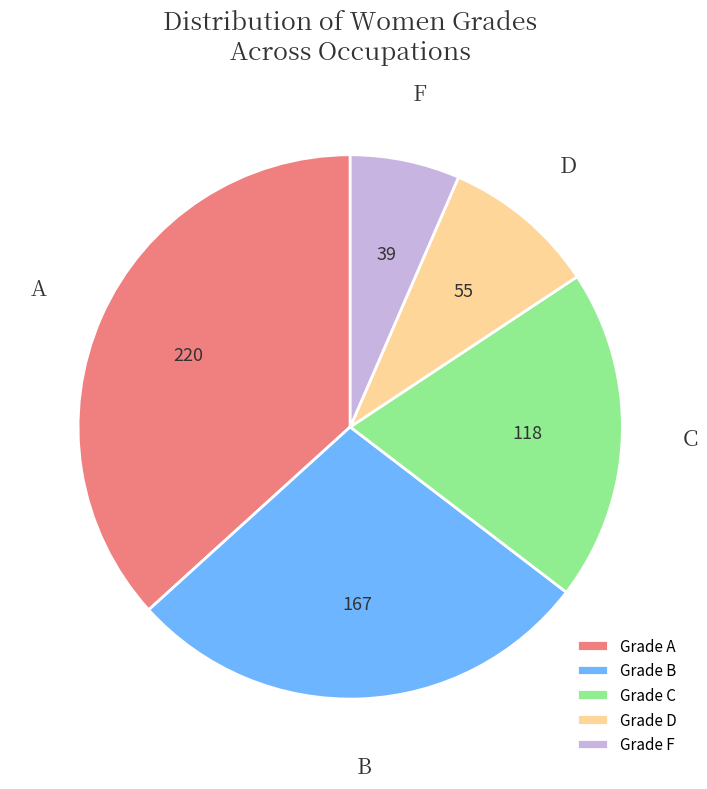

What is the ratio of the value at Grade D to the value at Grade F?

1.4